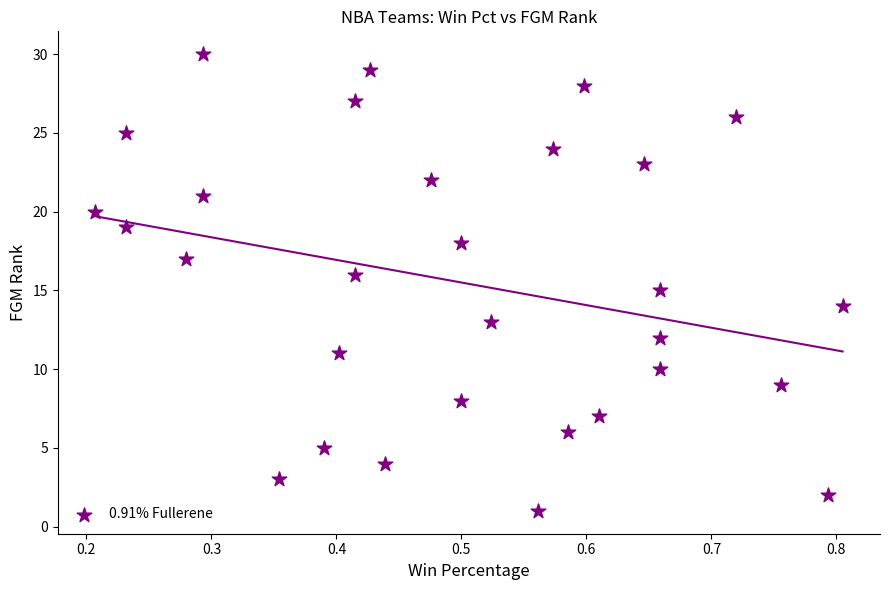

What is the range of Y values (max minus min)?

29